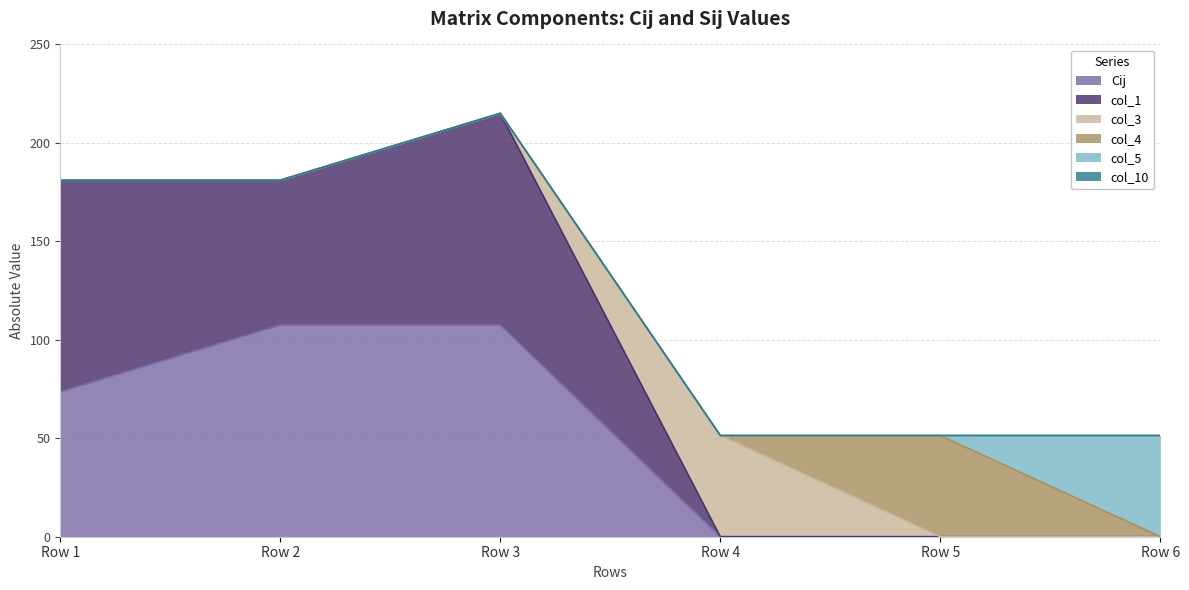

How many values in the col_1 series exceed 181?

3